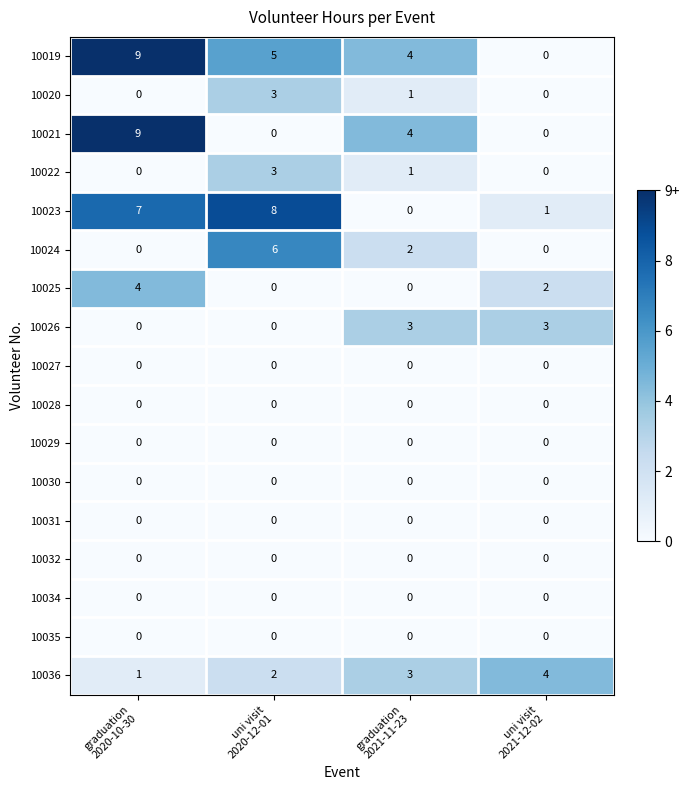

Which series changed the most between uni visit
2020-12-01 and graduation
2021-11-23?

10023